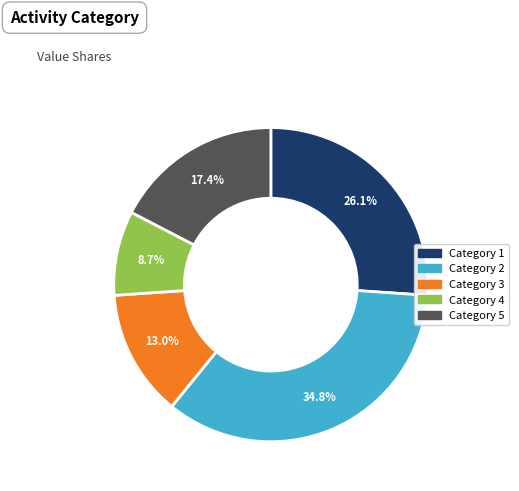

How many segments does this pie chart have?

5